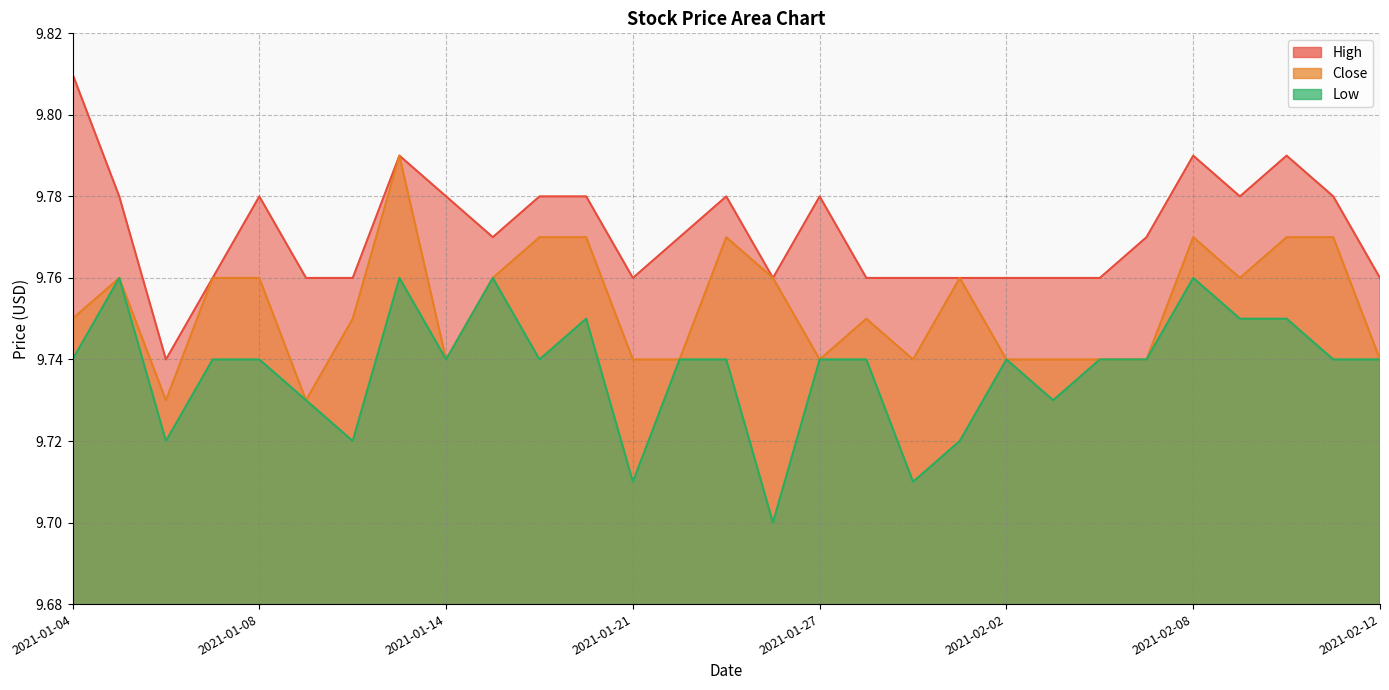

Which series has the widest spread of values?

High